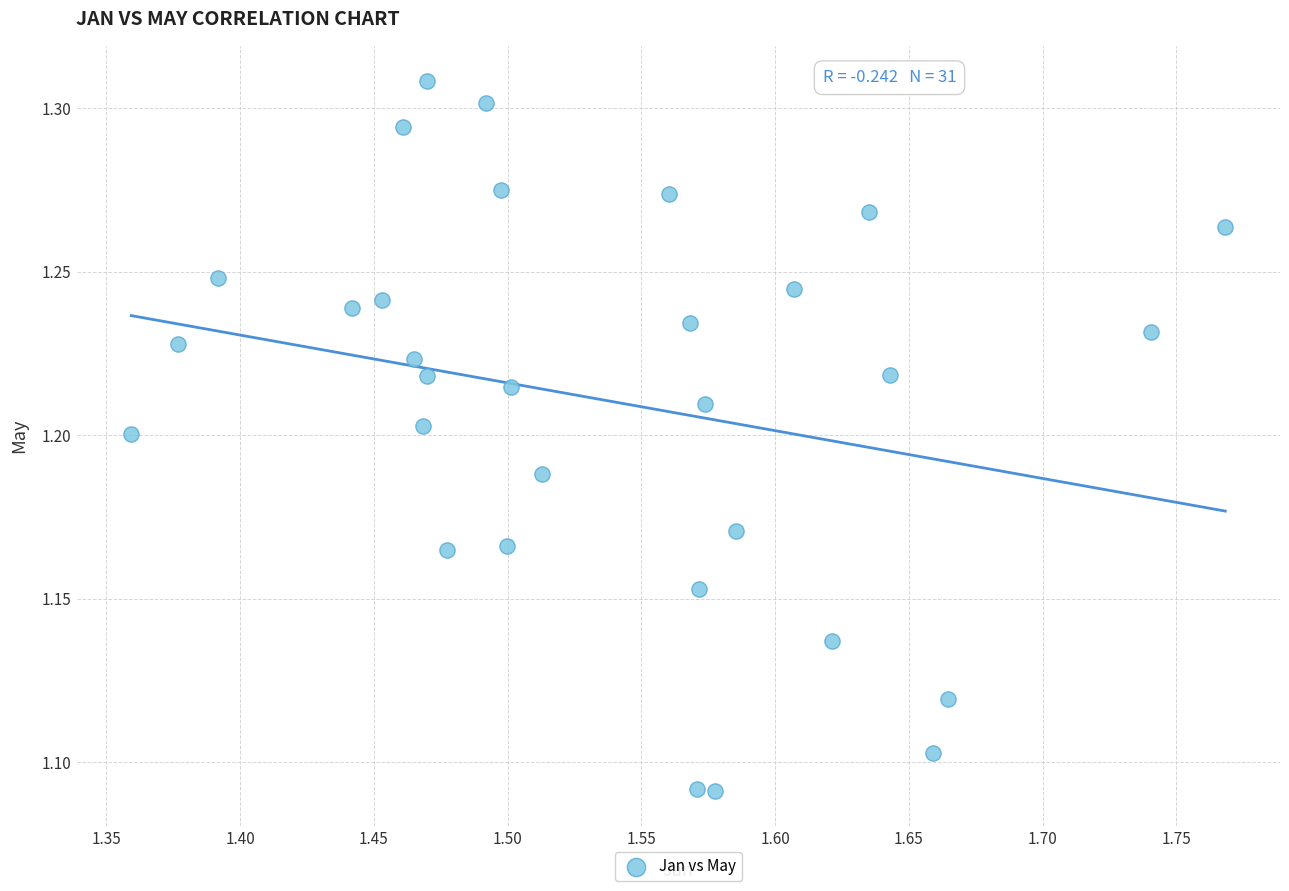

What is the range of X values (max minus min)?

0.4